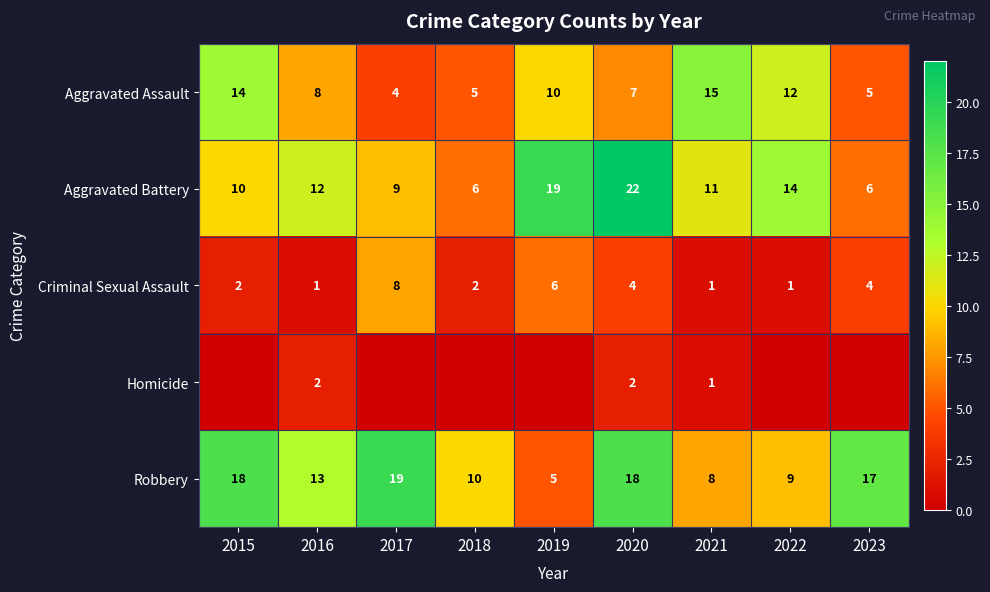

What is the greatest value displayed?

22